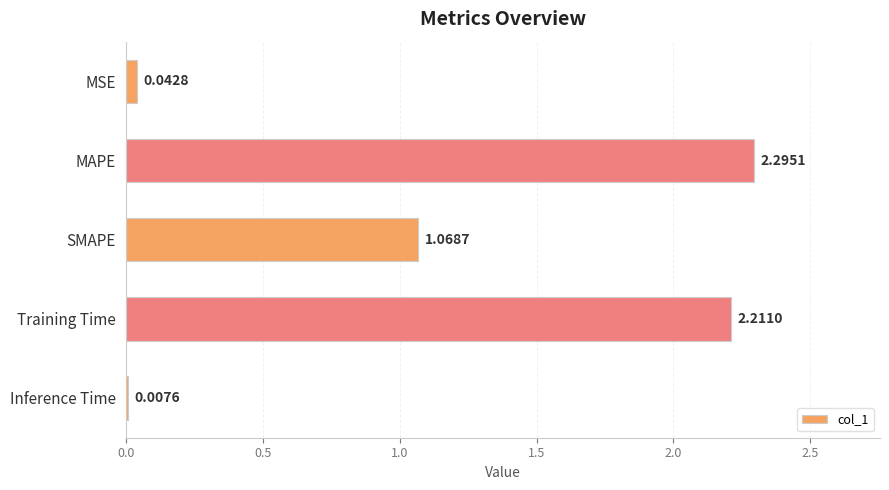

What is the sum of the values at Training Time and Inference Time?

2.2